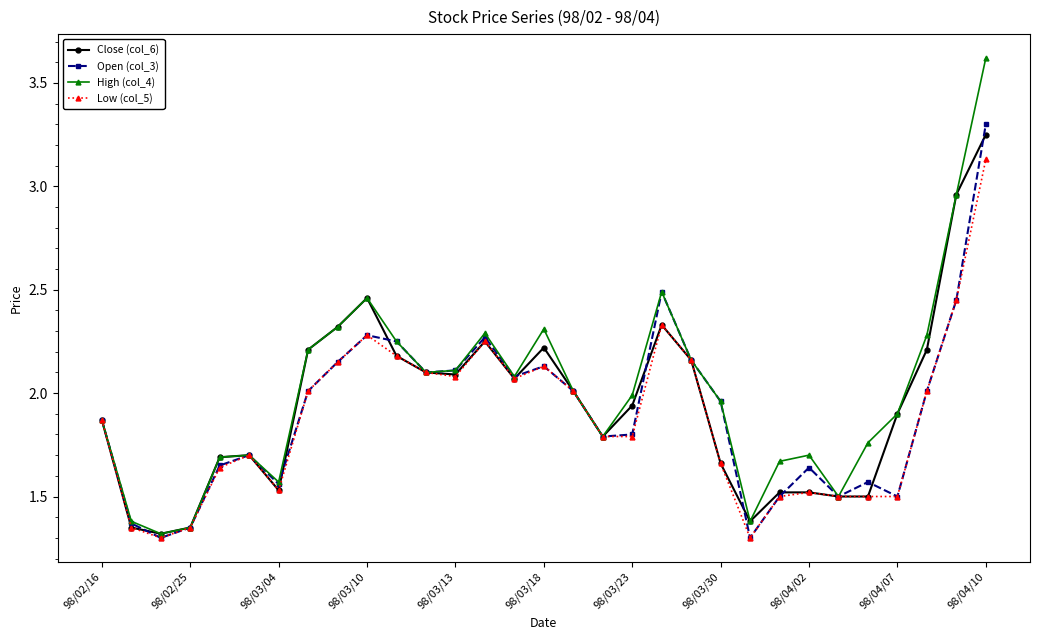

True or false: Open (col_3) has more than 0 points higher than both neighbors.

True